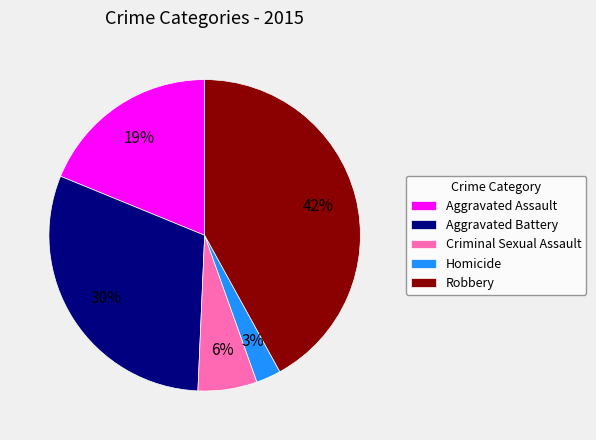

Do Robbery and Homicide together represent more than half of the pie?

No